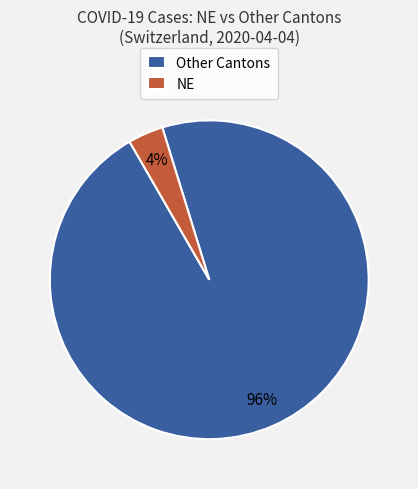

Is the sum of NE and Other Cantons greater than half?

Yes